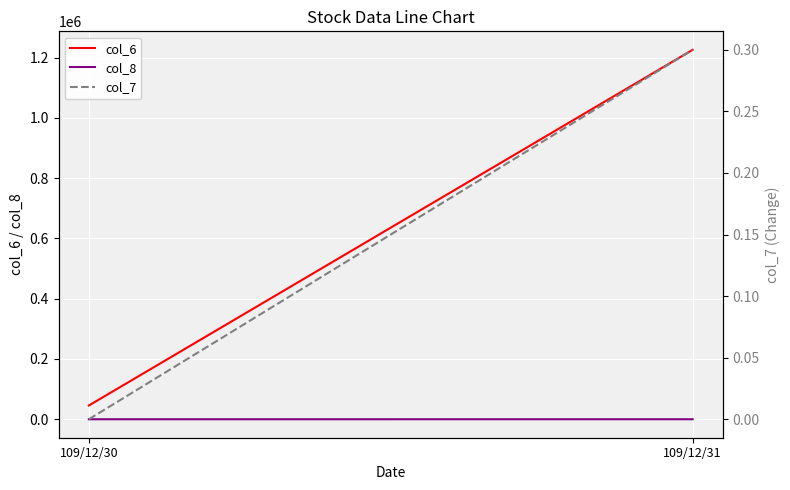

What are all the series names shown in the legend?

col_6, col_8, col_7